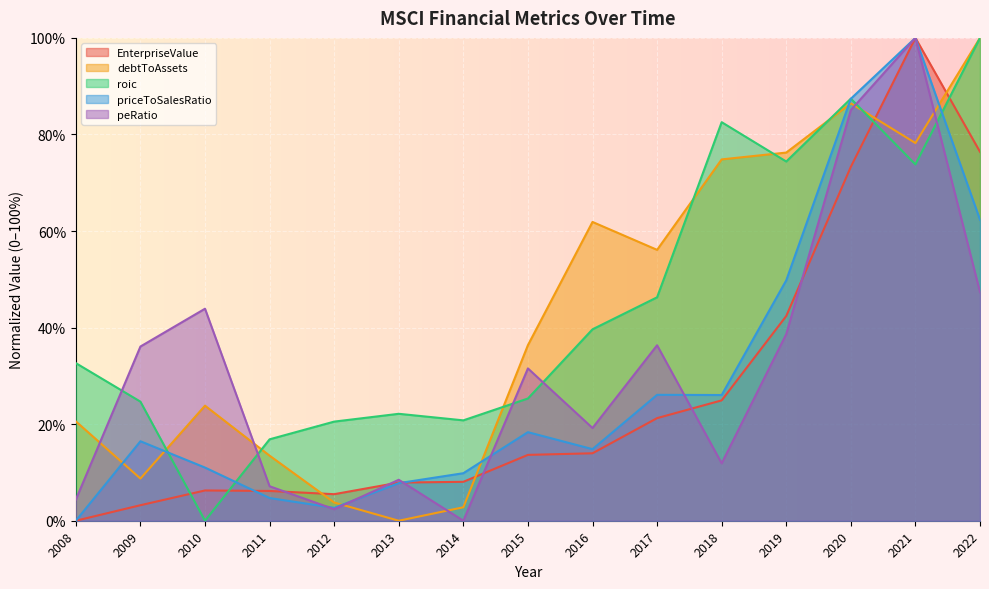

At how many categories does at least one series exceed 13?

15